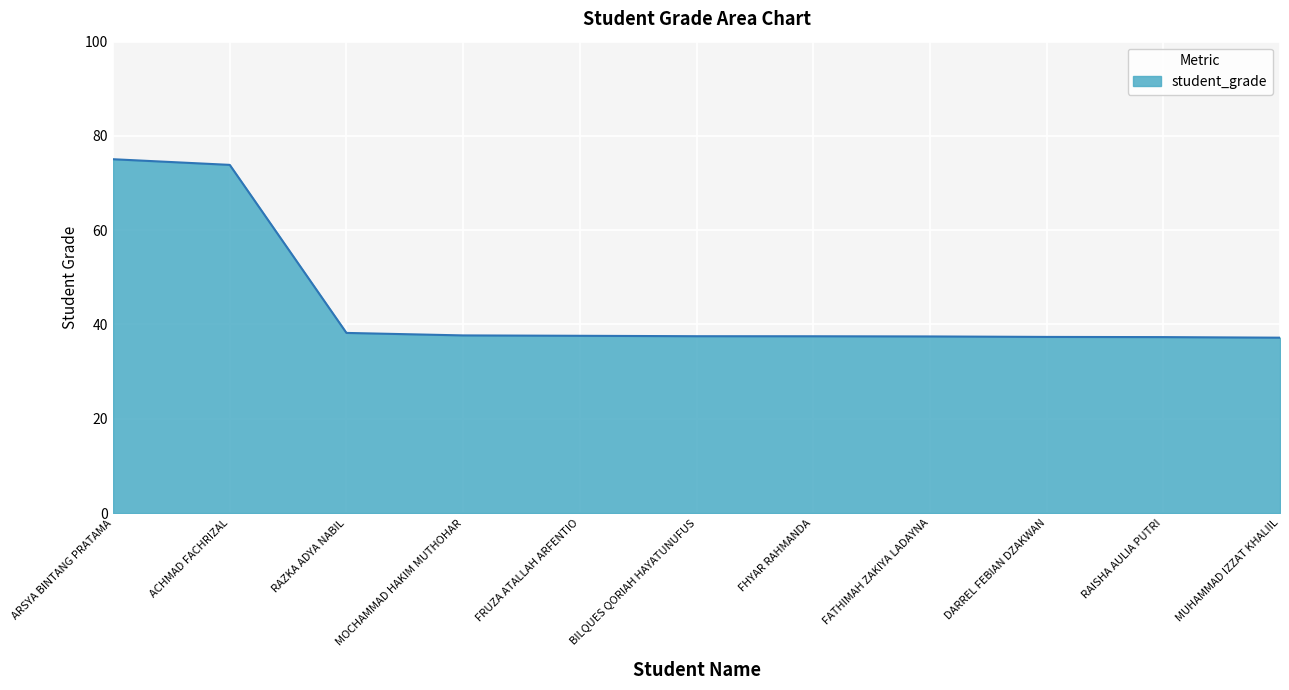

The chart shows a value of 9.8 at MOCHAMMAD HAKIM MUTHOHAR. True or false?

False